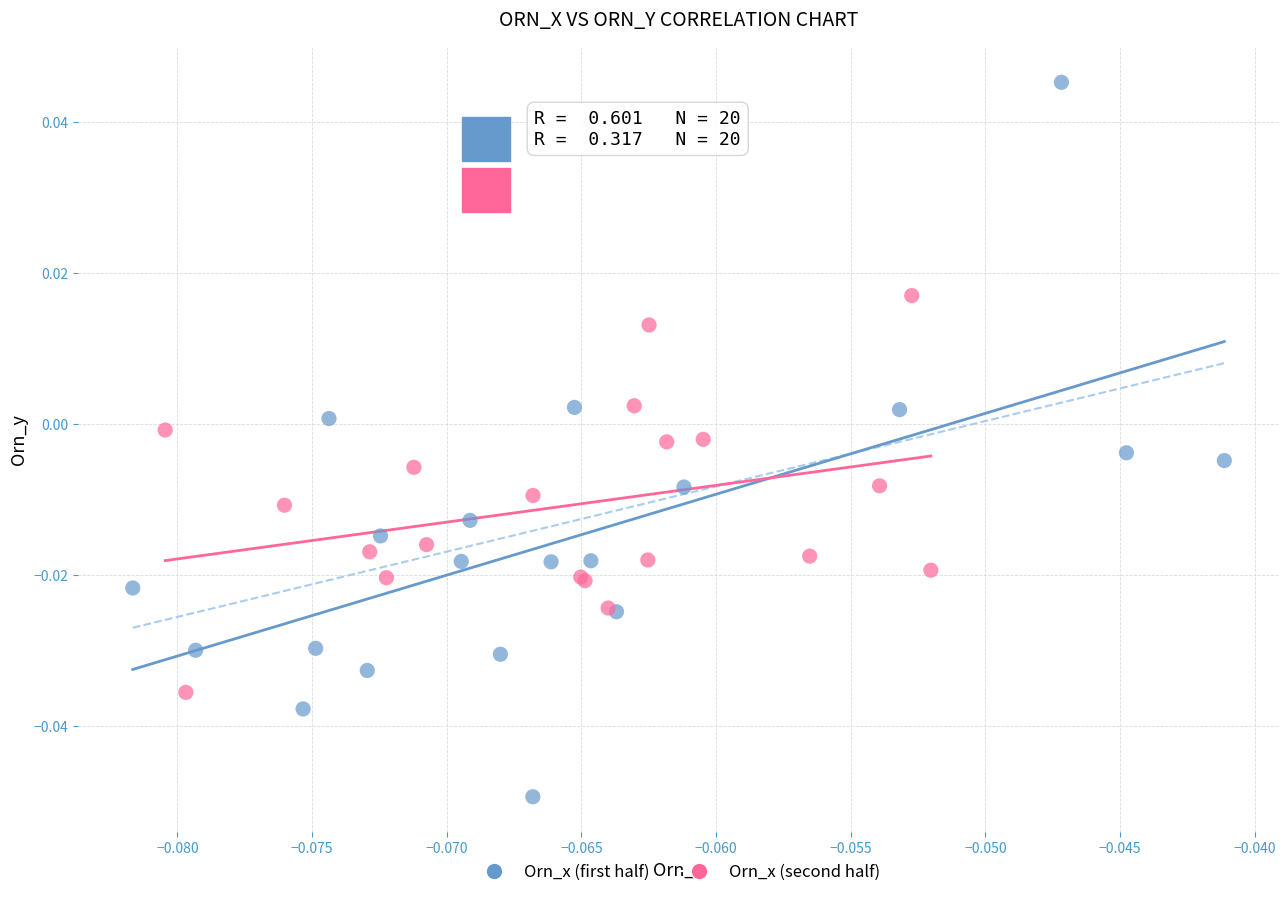

Which series reaches the minimum Y coordinate?

Orn_x (first half)